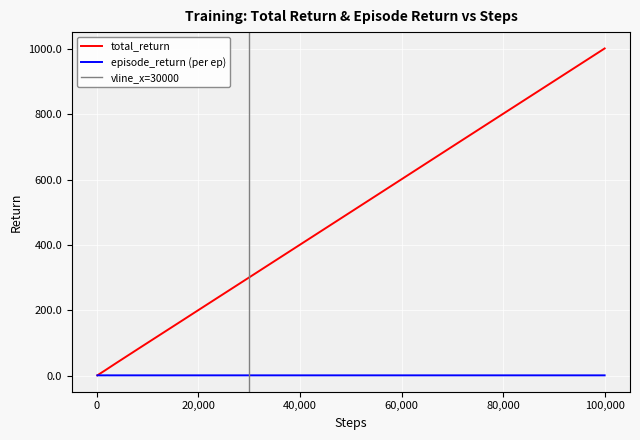

True or false: total_return has a value of 344.2 at 20,000.

False